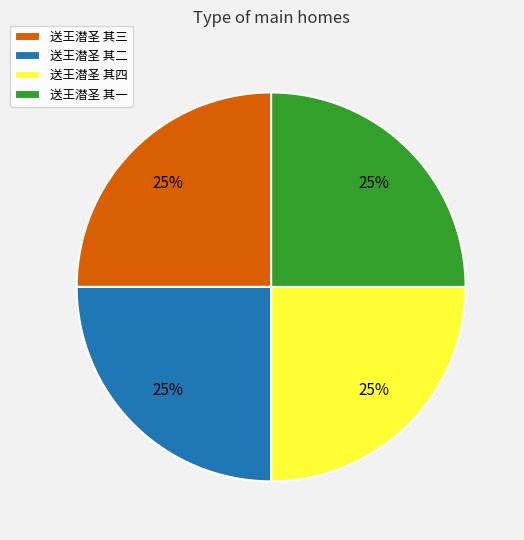

Does 送王潜圣 其一 represent more than half of the total?

No